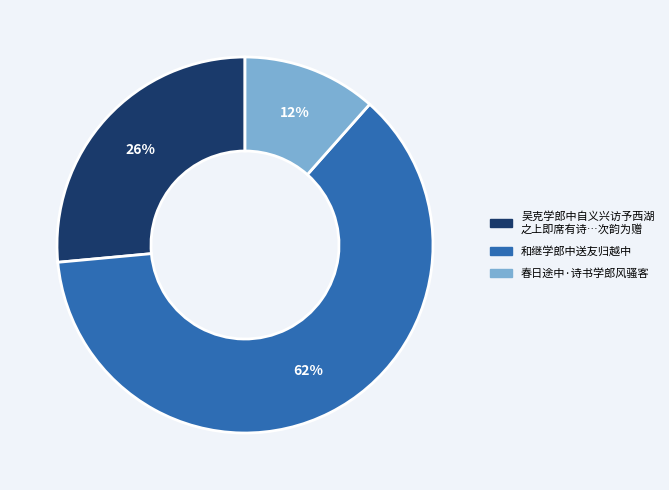

Is it true that 吴克学郎中自义兴访予西湖 之上即席有诗…次韵为赠 is 26% of the pie?

True